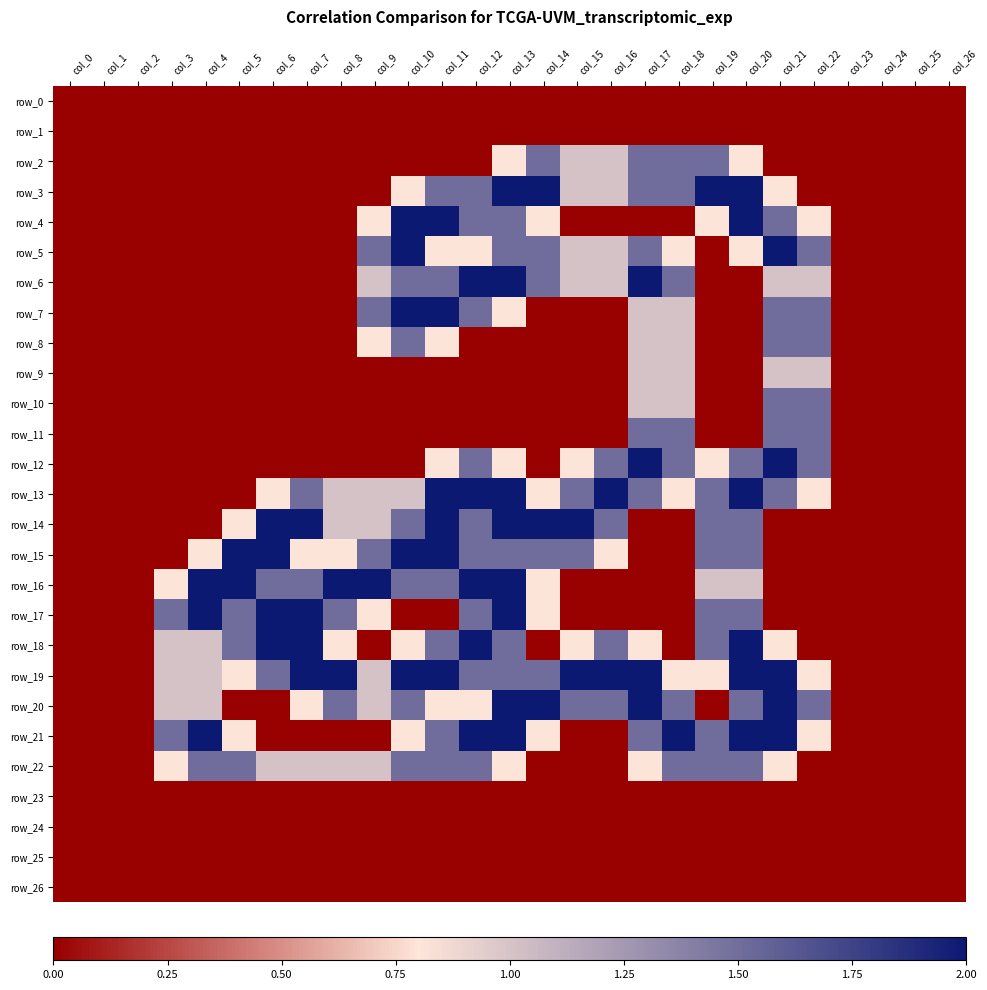

What is the sum of the row_21 values at col_12 and col_8?

2.0